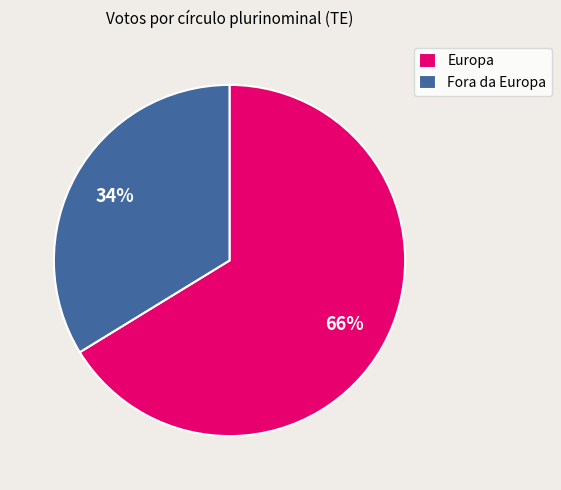

Is it true that Europa is 66% of the pie?

True